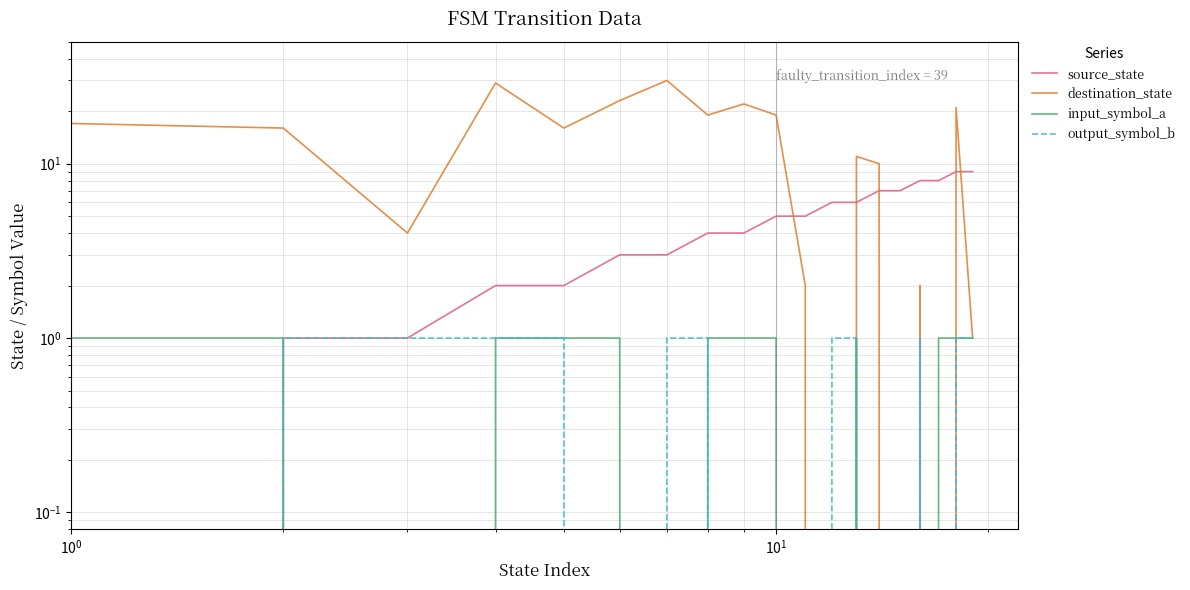

What are all the series names shown in the legend?

source_state, destination_state, input_symbol_a, output_symbol_b